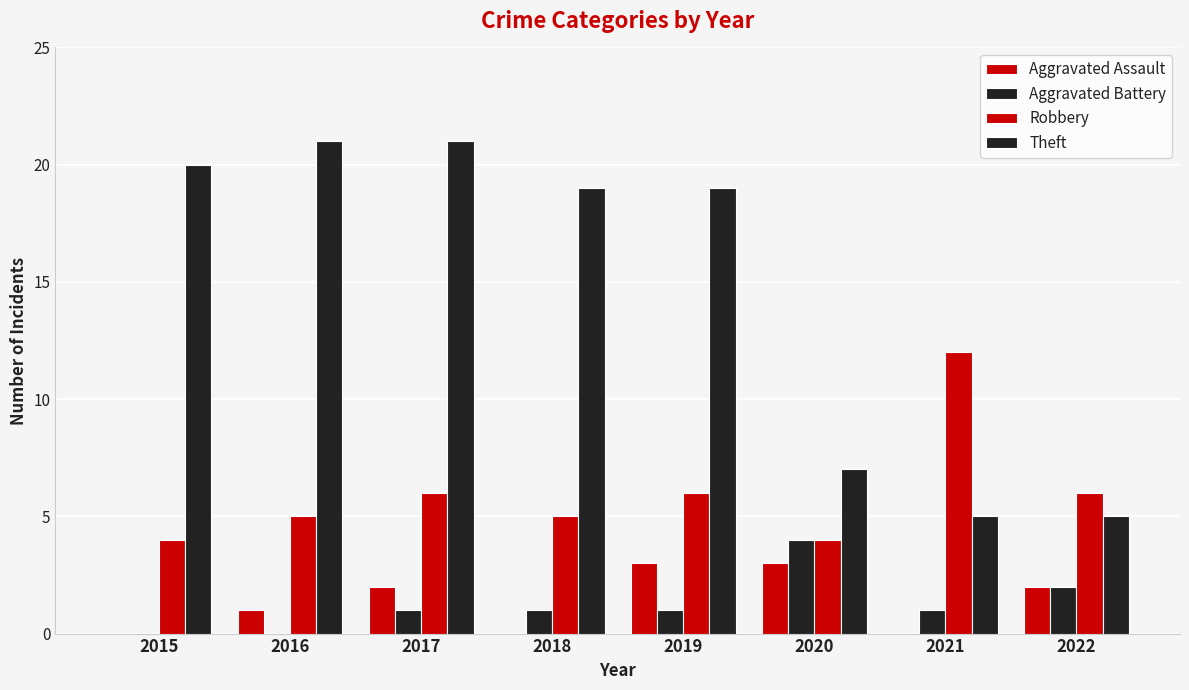

How many distinct data groups are displayed?

4